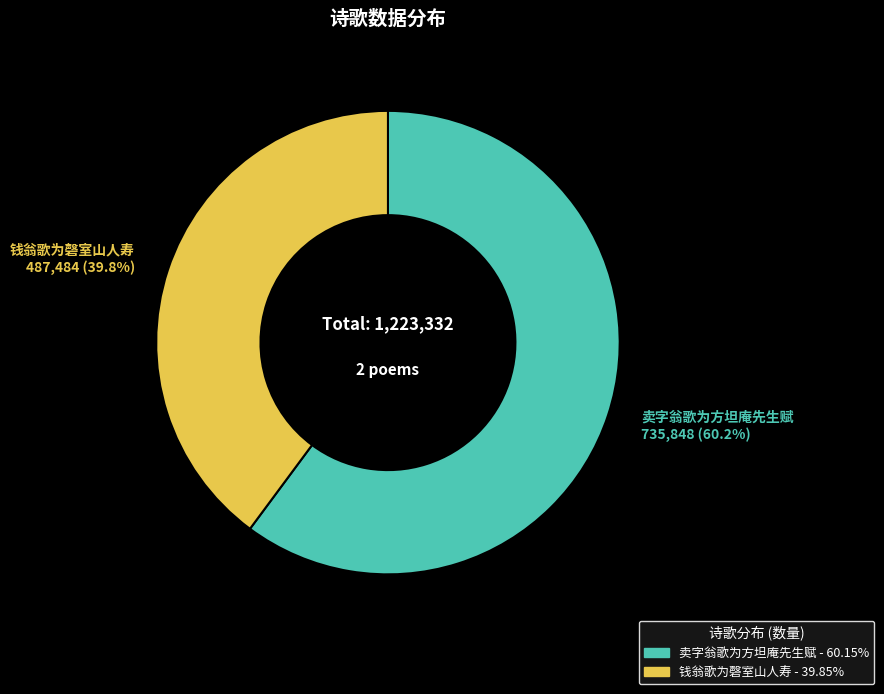

Which category has the smallest portion of the pie?

钱翁歌为磬室山人寿